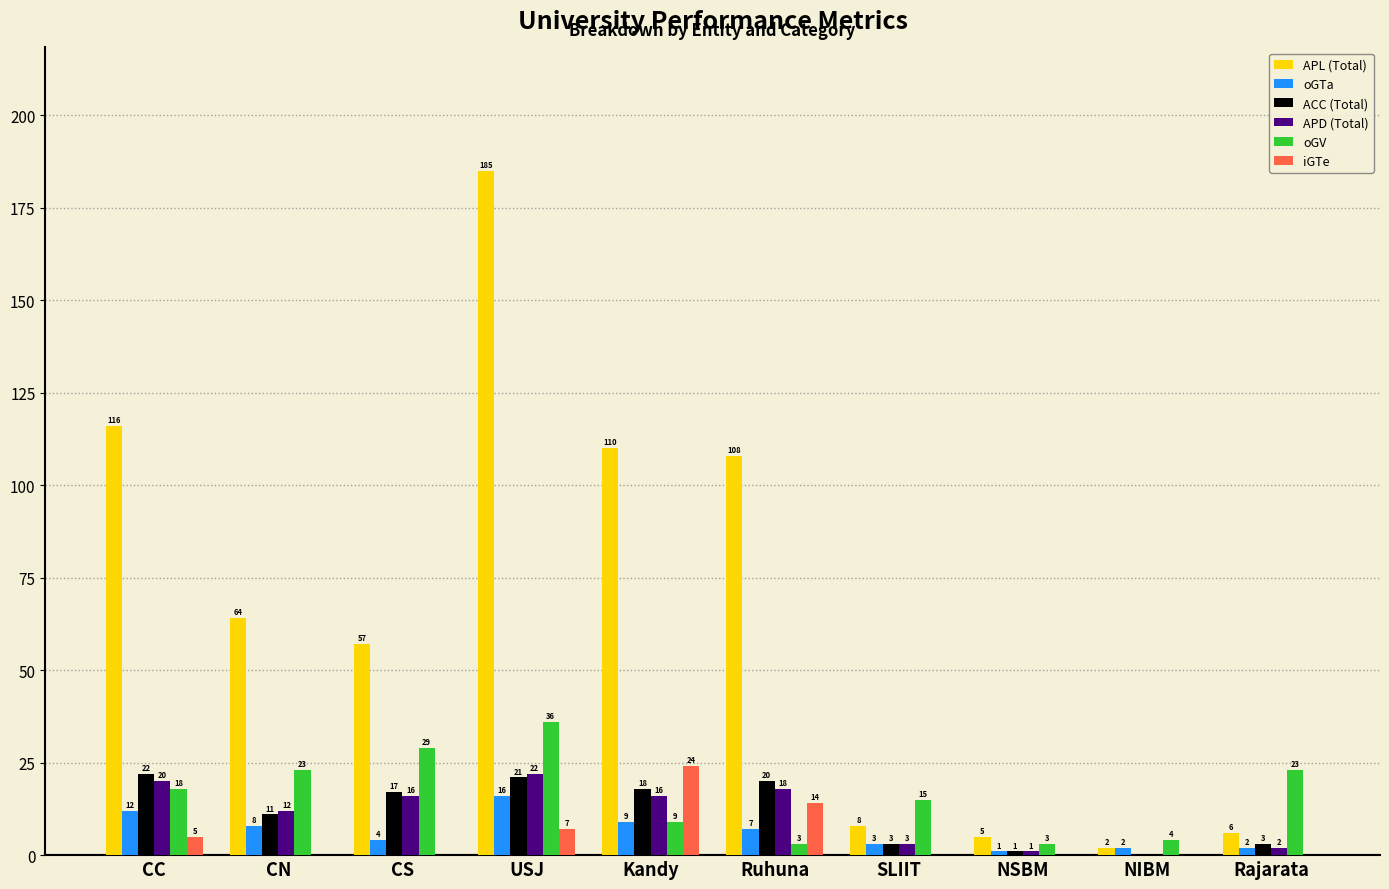

At which category is the sum across all series the highest?

USJ